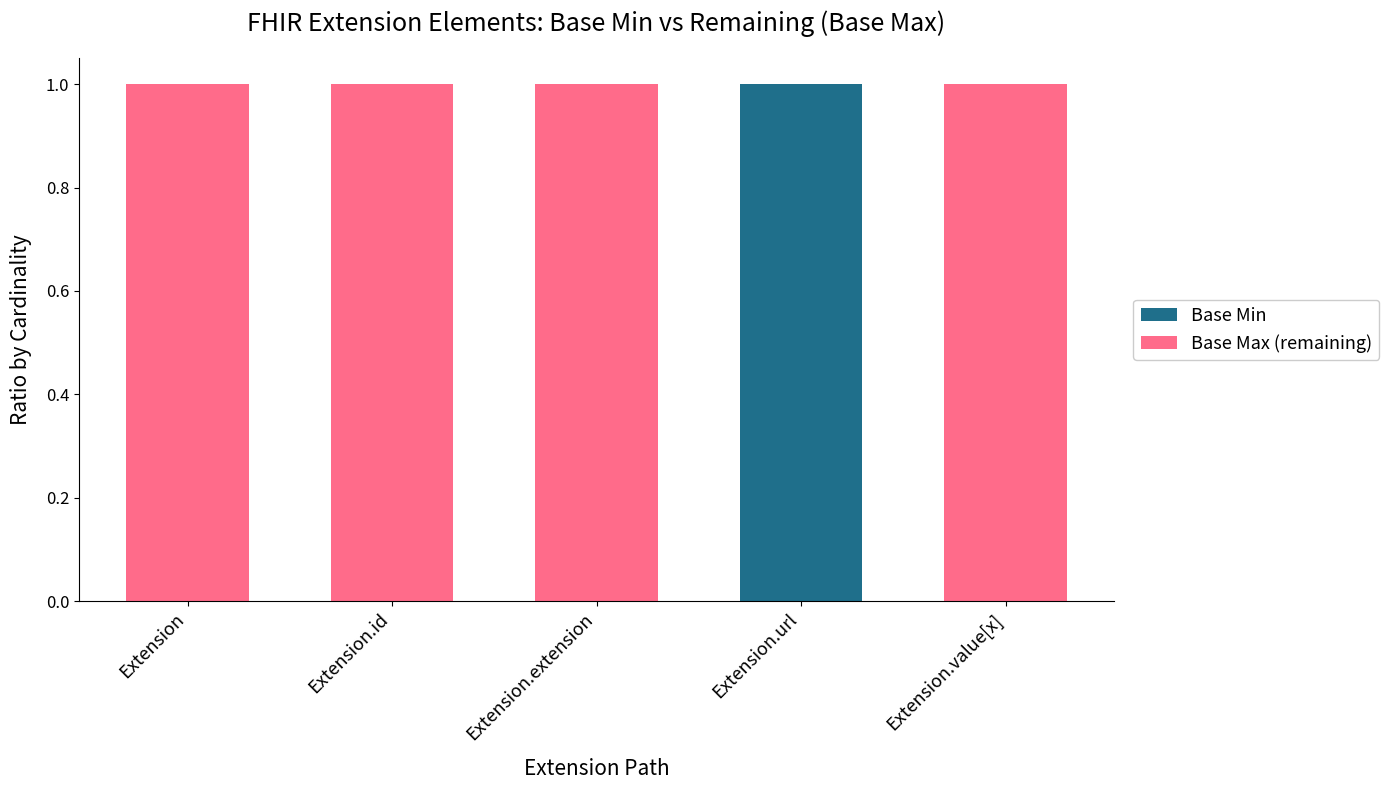

True or false: Base Min has a value of 0 at Extension.id.

True